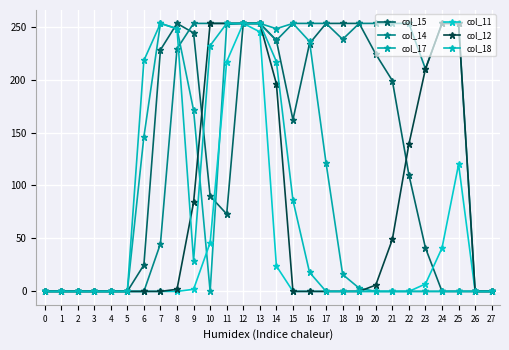

Does the chart have visible grid lines?

Yes